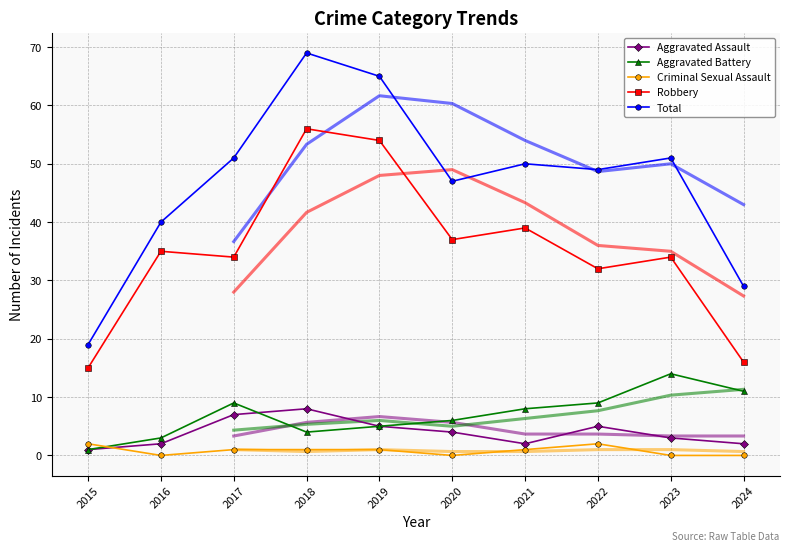

Where is the first local minimum for Aggravated Battery?

2018